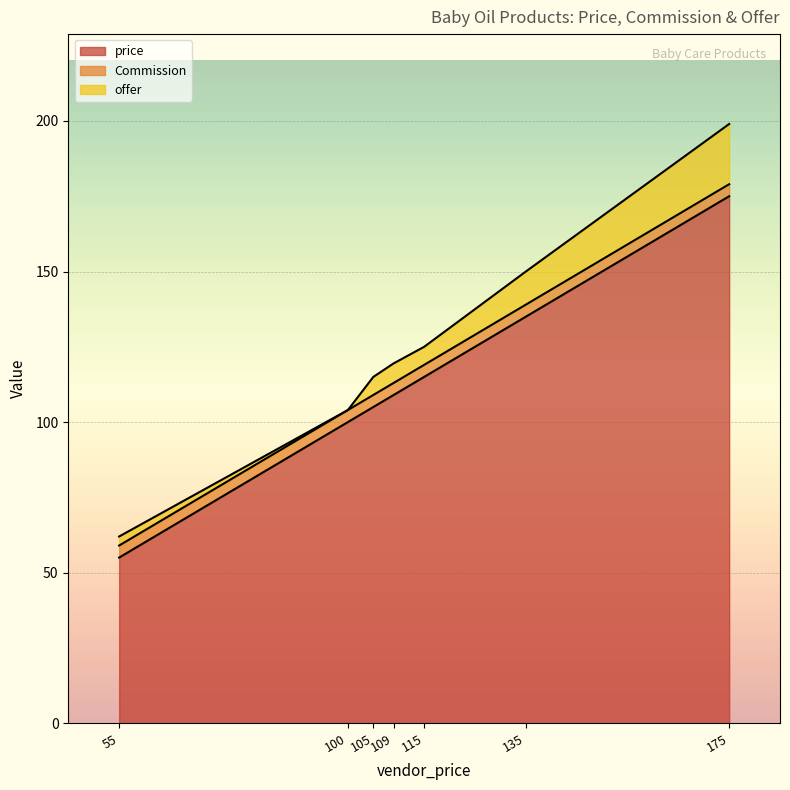

The value of price at 100 is 42.5. True or false?

False